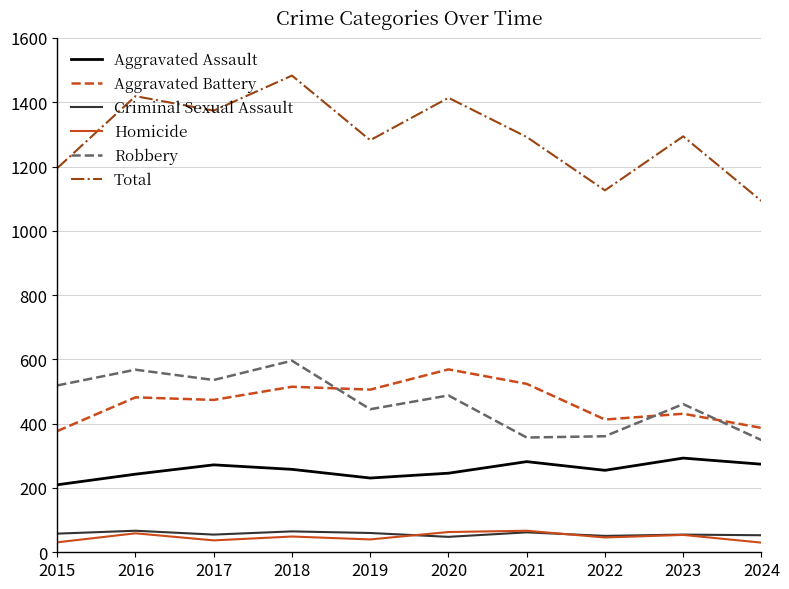

True or false: Aggravated Assault and Total intersect in this chart.

False